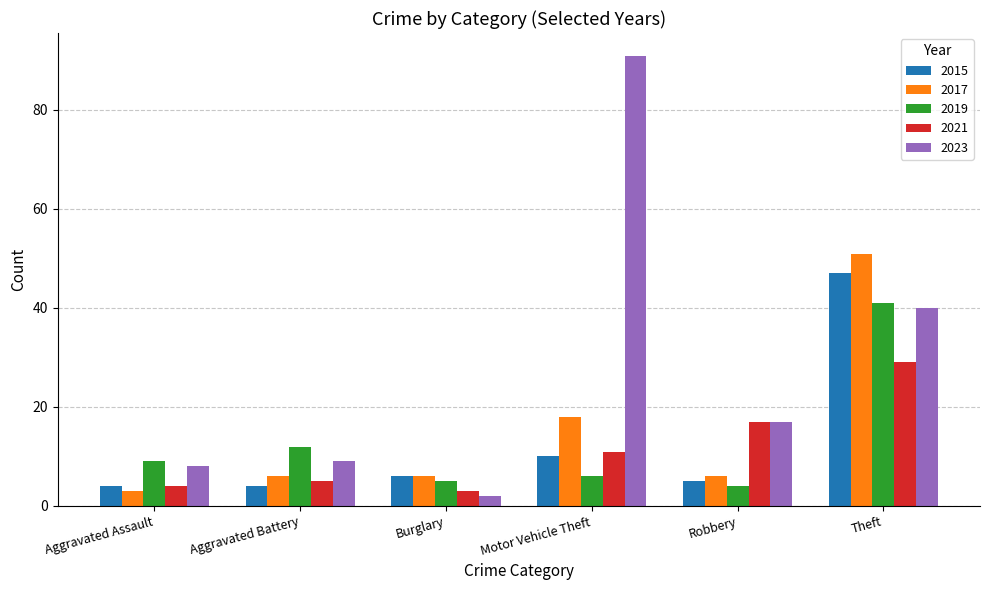

What is the difference between the highest and lowest values at Aggravated Assault?

6